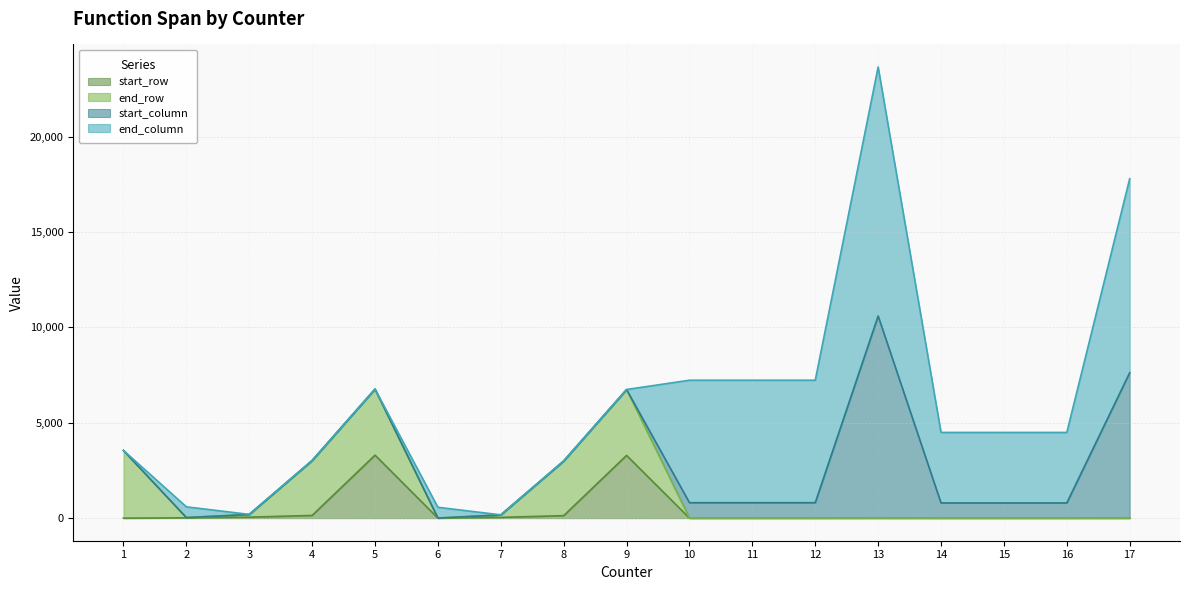

The end_row series shows 5824 at 9. True or false?

False